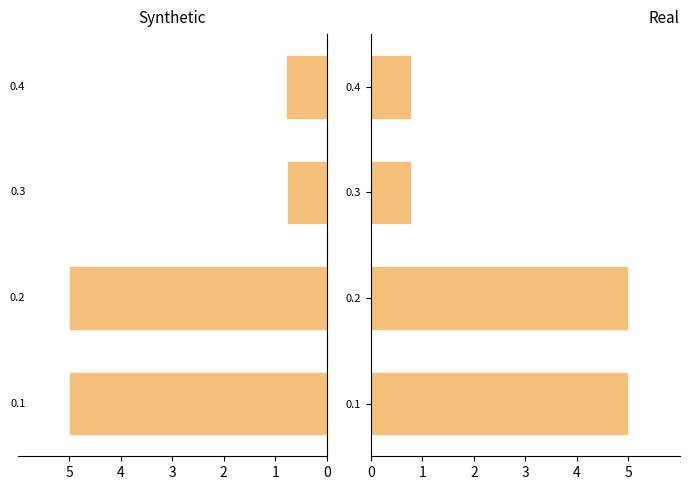

How many data points does each series have?

4